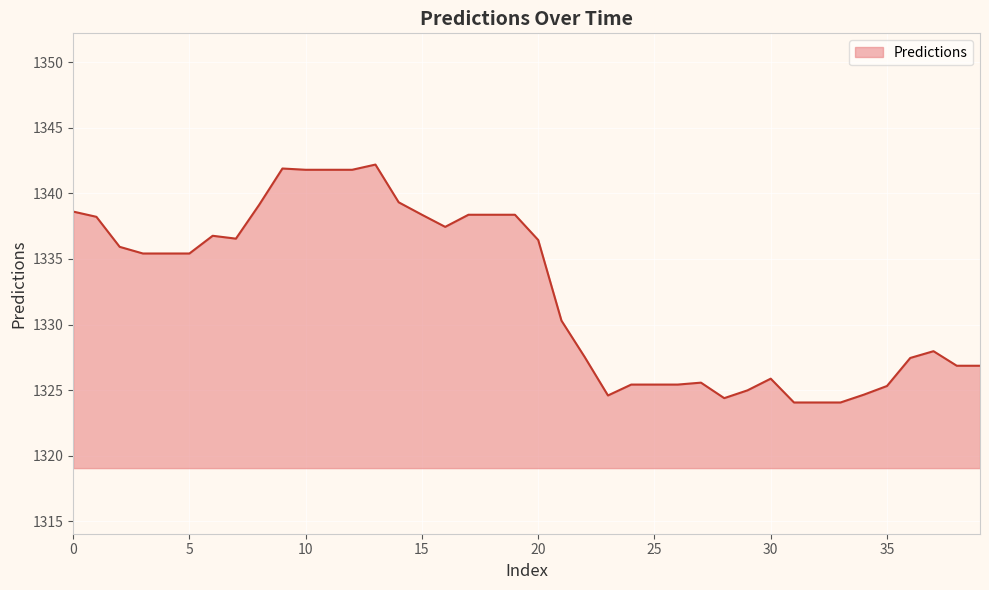

What is the difference between the maximum and minimum values?

18.1